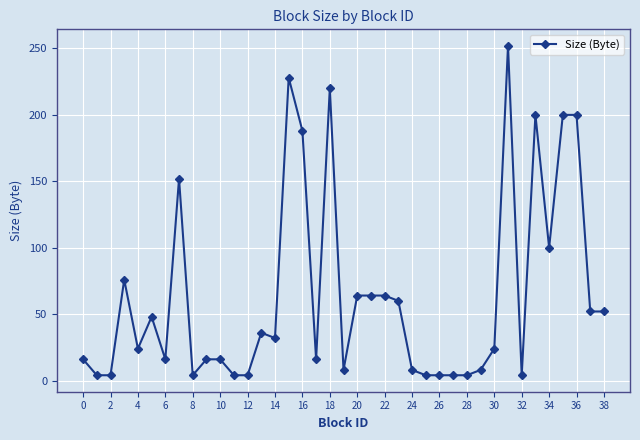

What is the maximum value shown in the chart?

252